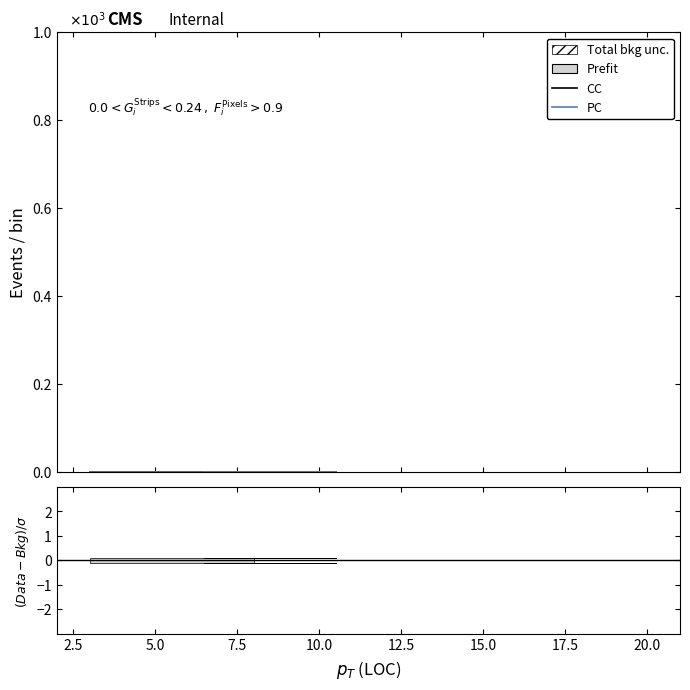

Between 7.5 and 5.0, which is larger?

7.5